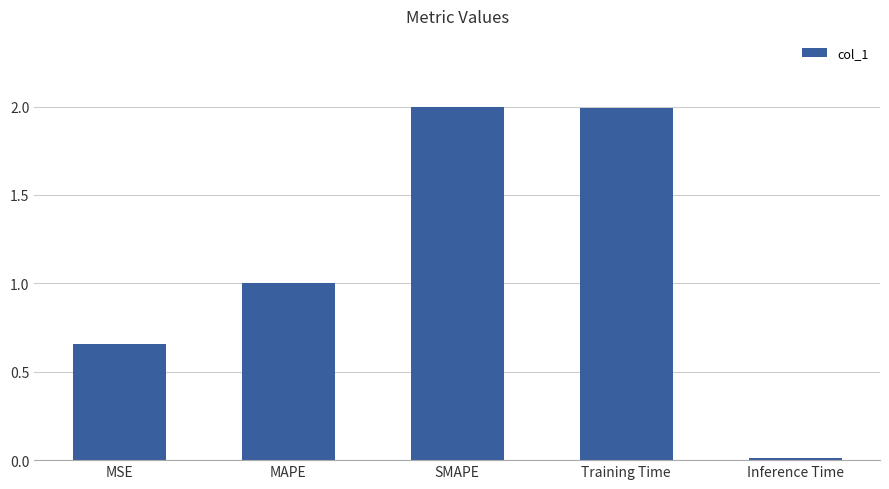

What is the greatest value displayed?

2.0